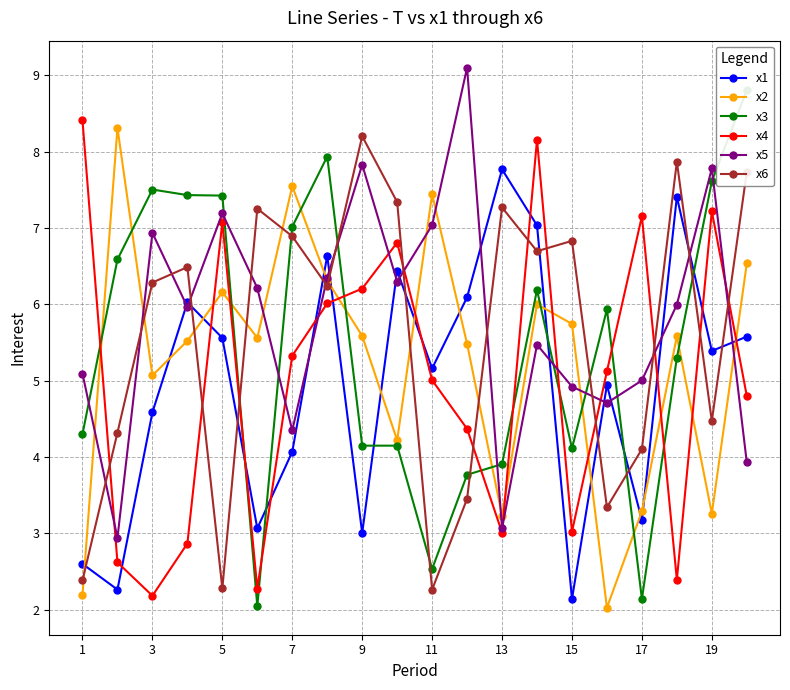

How many data points in x6 are less than 6?

8